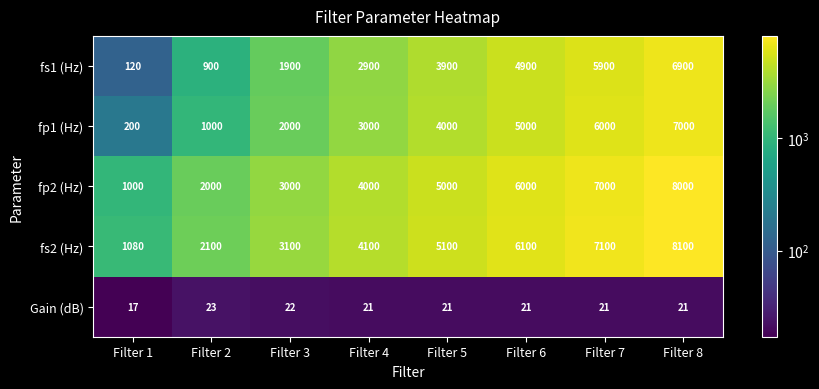

What is the sum of the Gain (dB) values at Filter 5 and Filter 3?

43